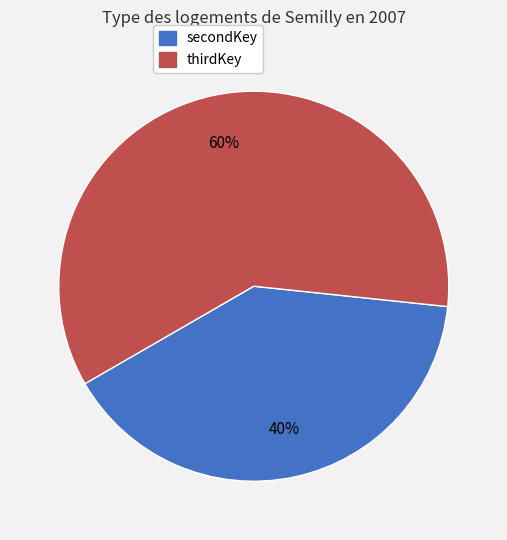

Rank the categories by value from highest to lowest.

thirdKey, secondKey